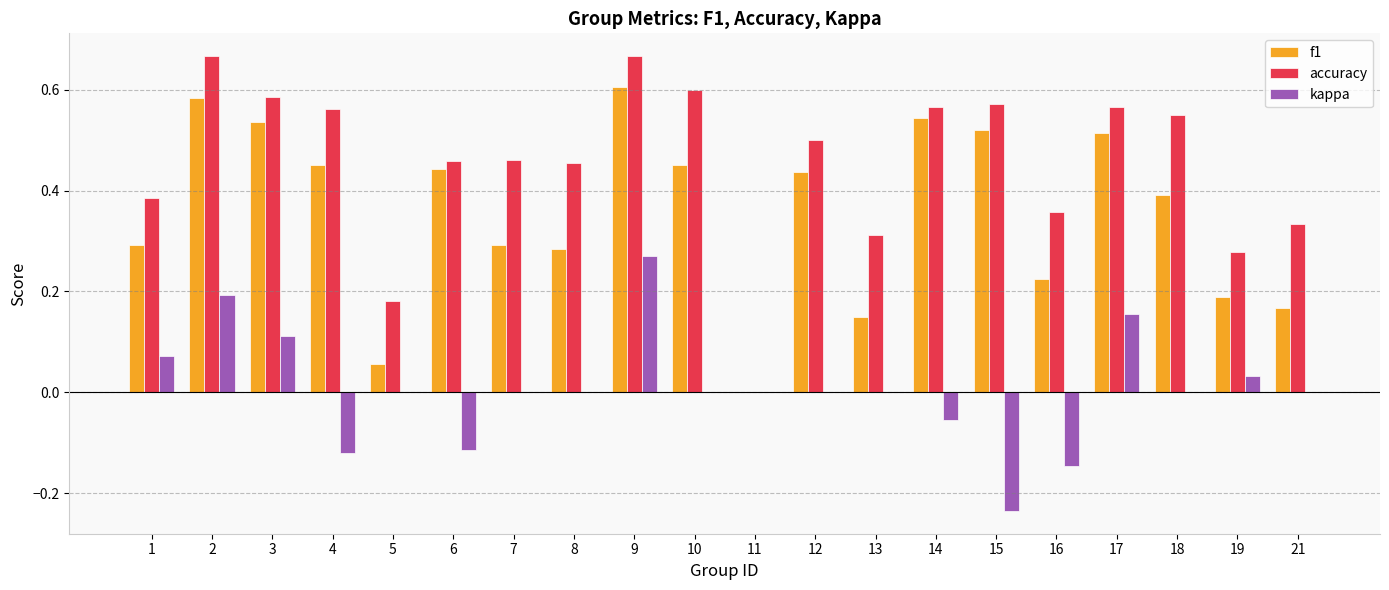

At which label does f1 reach its peak?

9